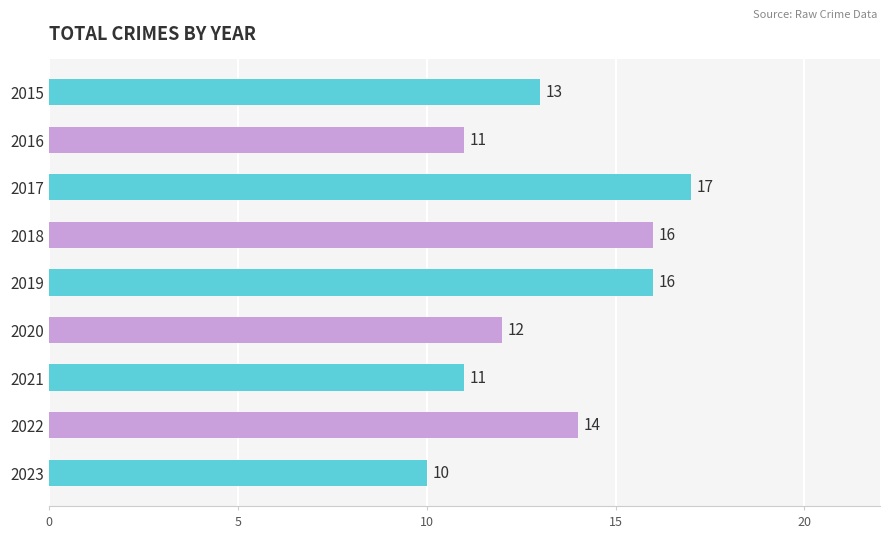

How many bars are there in total?

9